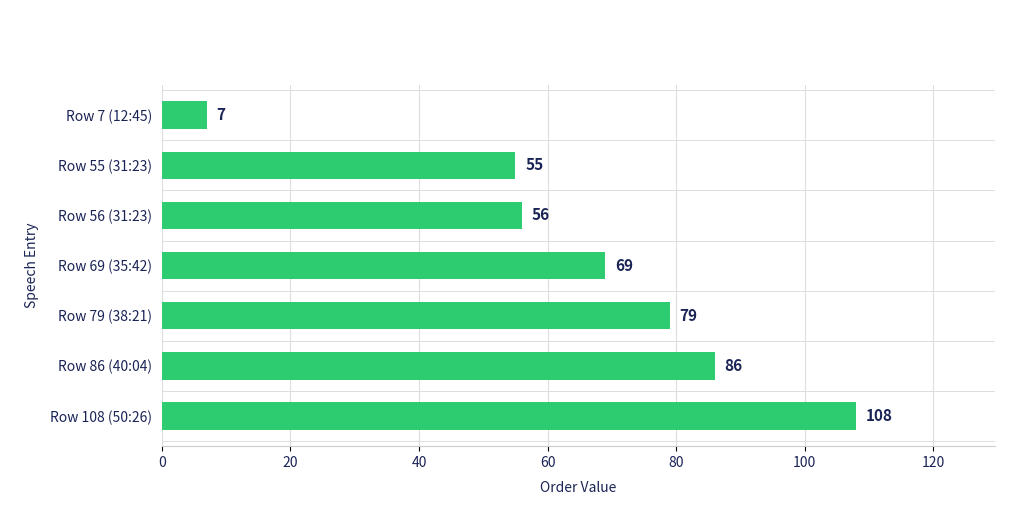

The chart shows a value of 7 at Row 7 (12:45). True or false?

True